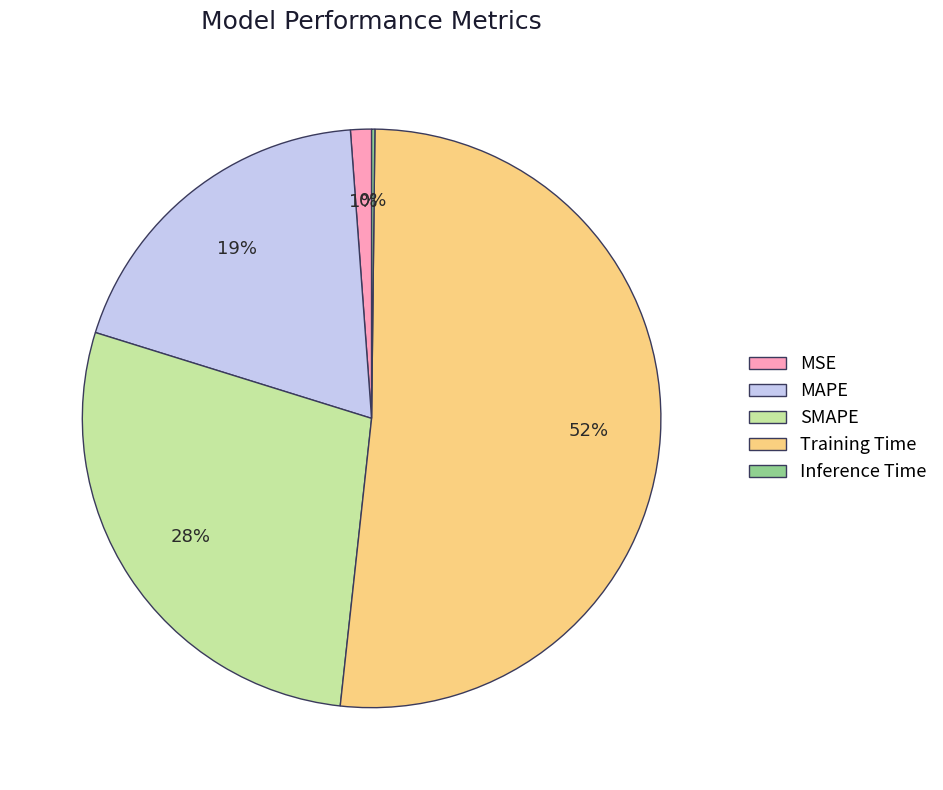

The SMAPE slice represents 28% of the pie. True or false?

True